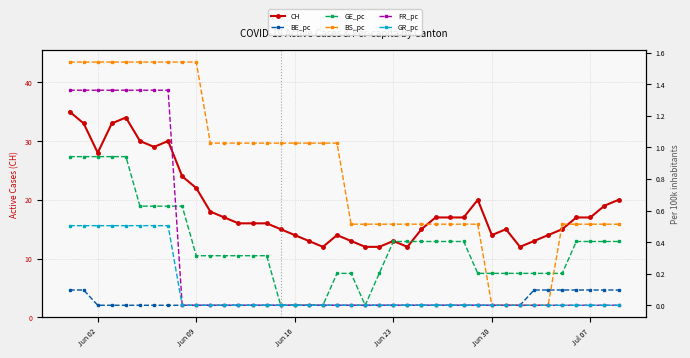

Which series has the widest spread of values?

CH